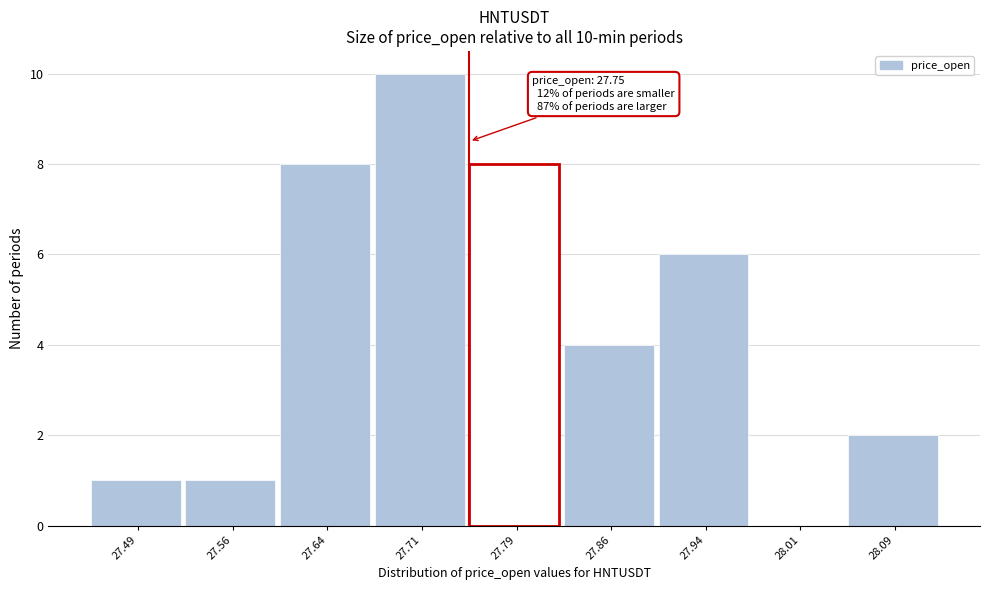

Which range on the x-axis has the tallest bar?

27.675 to 27.750